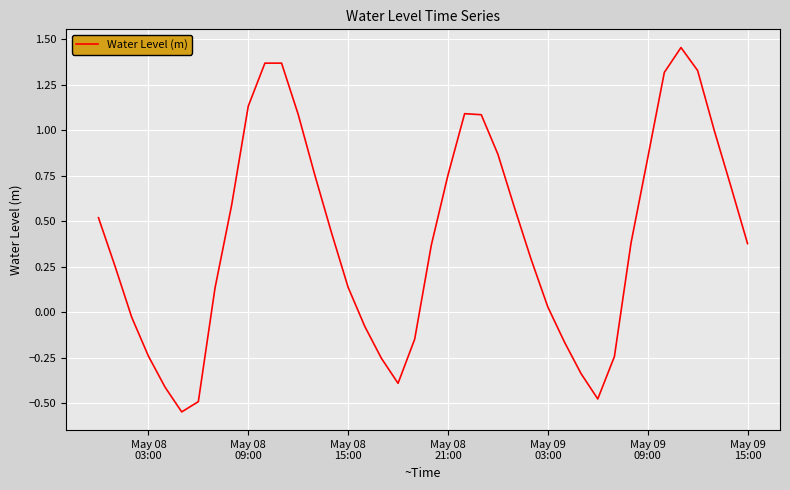

Does the chart display data point markers on the line(s)?

No